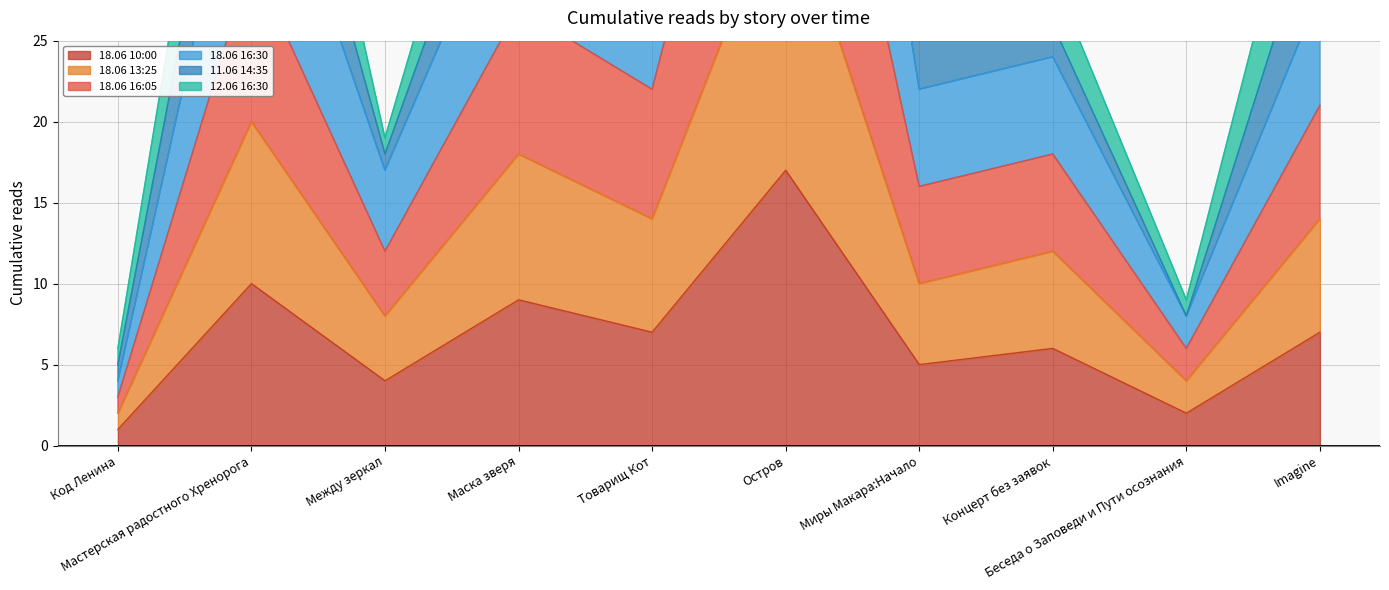

What position from the left is Товарищ Кот?

5